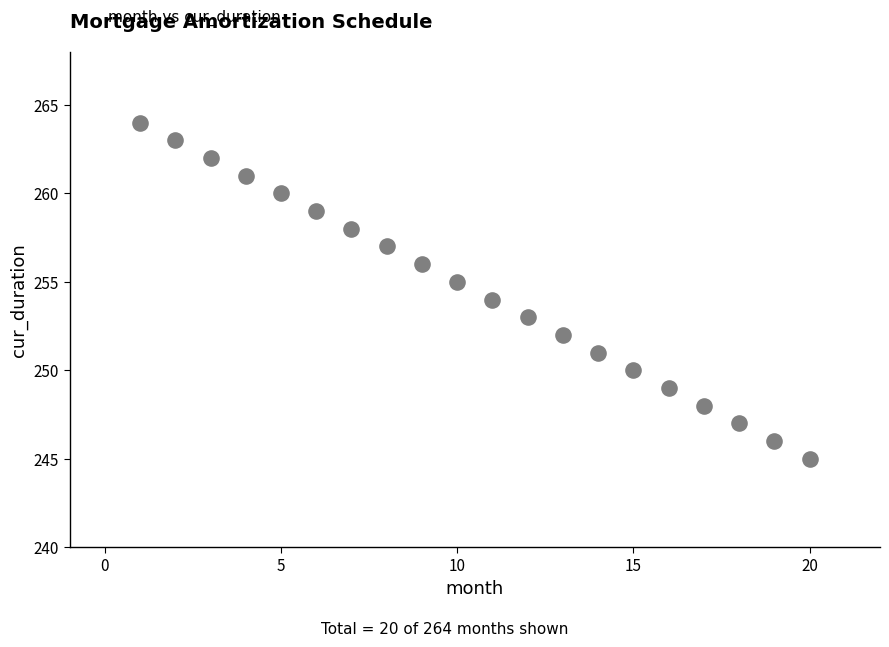

What is the range of X values (max minus min)?

19